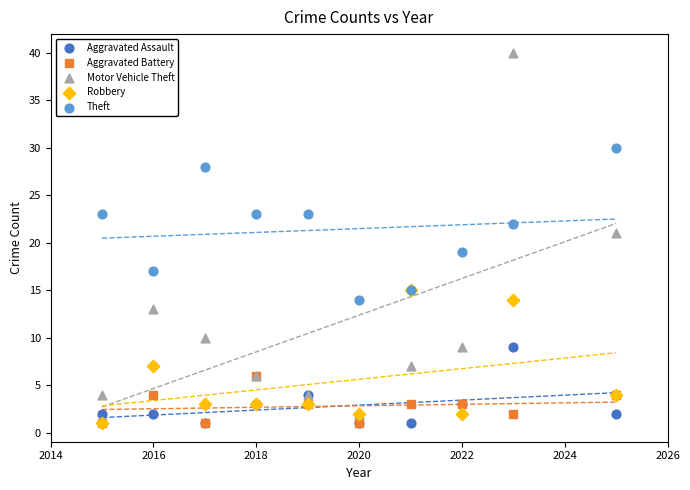

Which series has the largest Y range (max minus min)?

Motor Vehicle Theft